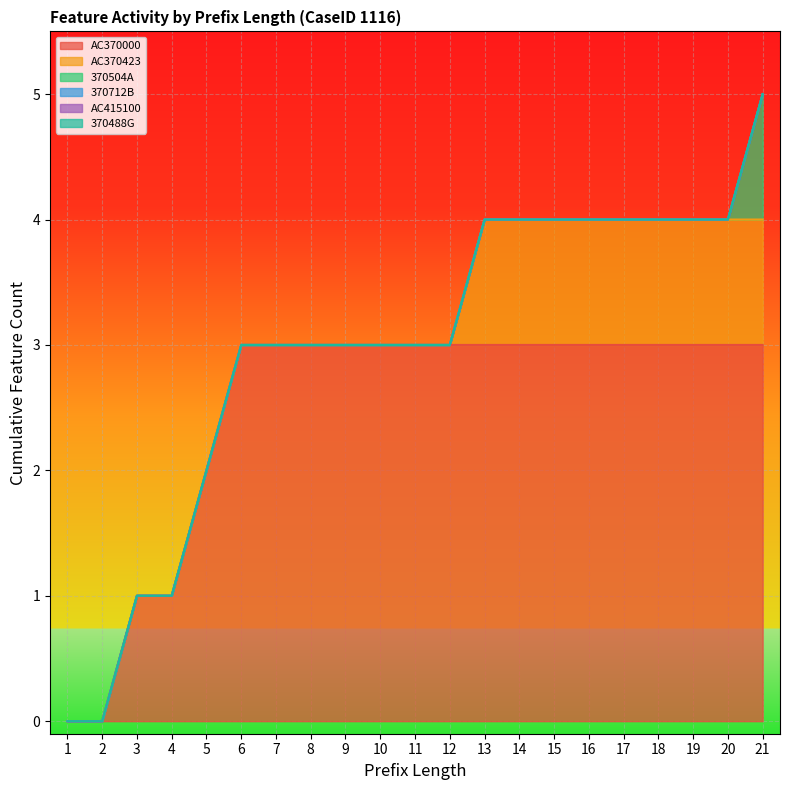

Does the chart display data point markers on the line(s)?

No